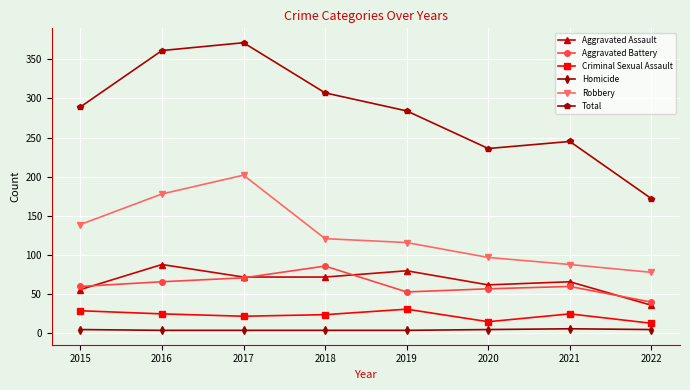

Count the number of data series in this chart.

6